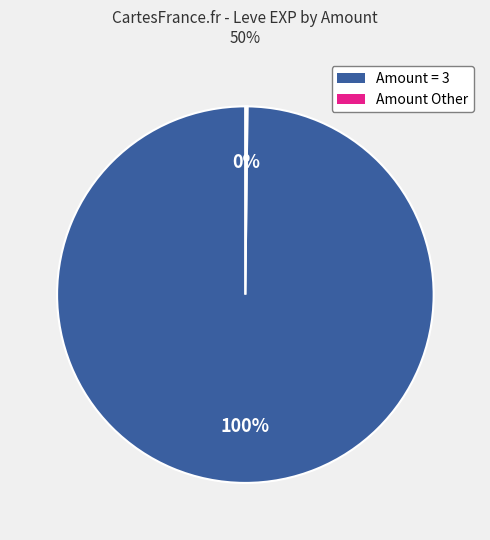

To the nearest percent, what is the average slice percentage?

50%